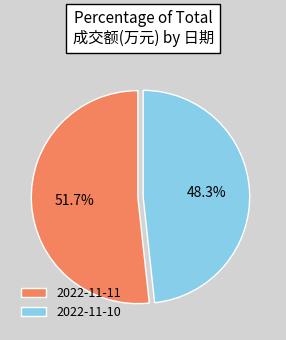

What percentage is the 2022-11-10 slice, to the nearest percent?

48%